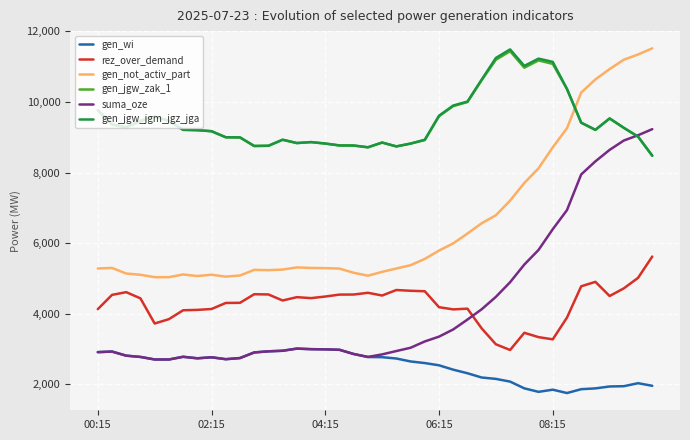

What is the smallest value displayed?

1754